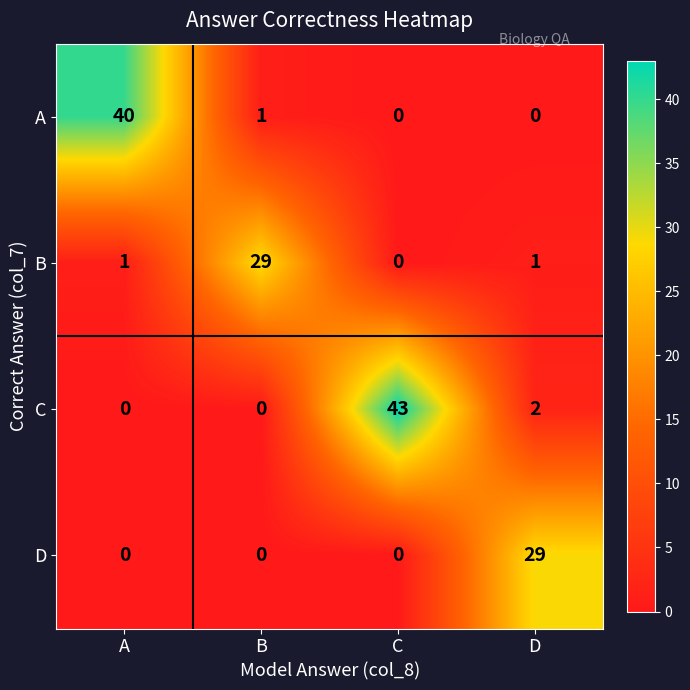

Reading left to right, transcribe all the data shown in this chart.

A: 40	1	0	0
B: 1	29	0	1
C: 0	0	43	2
D: 0	0	0	29